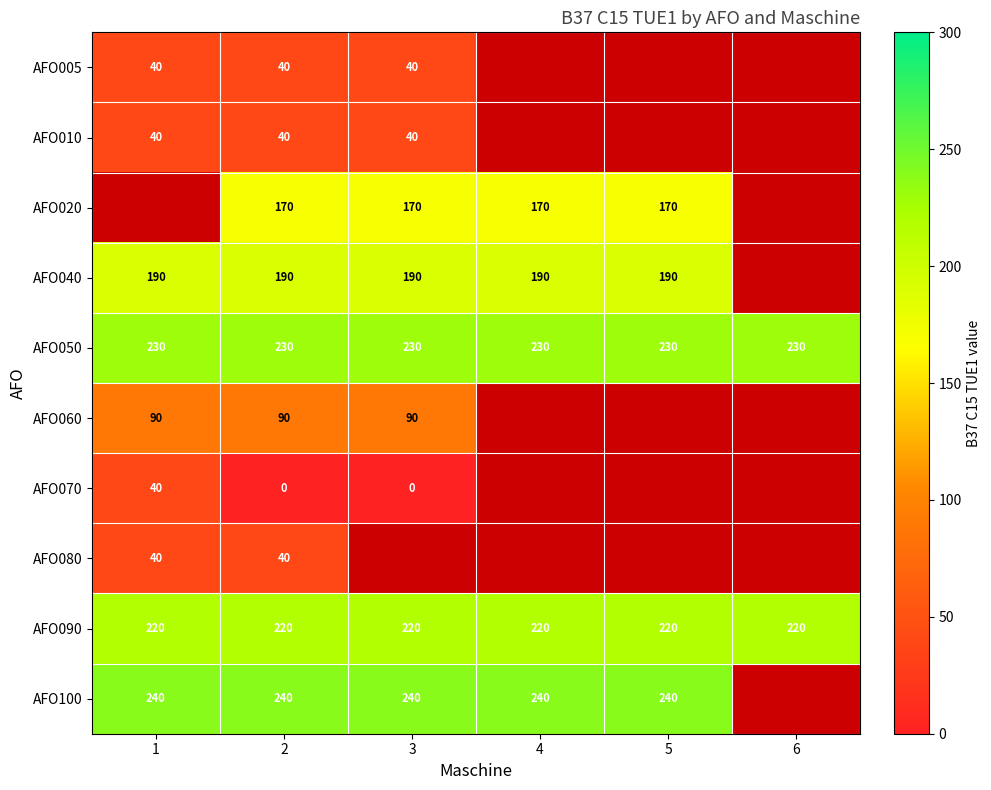

True or false: AFO010 has a value of 65.7 at 1.

False